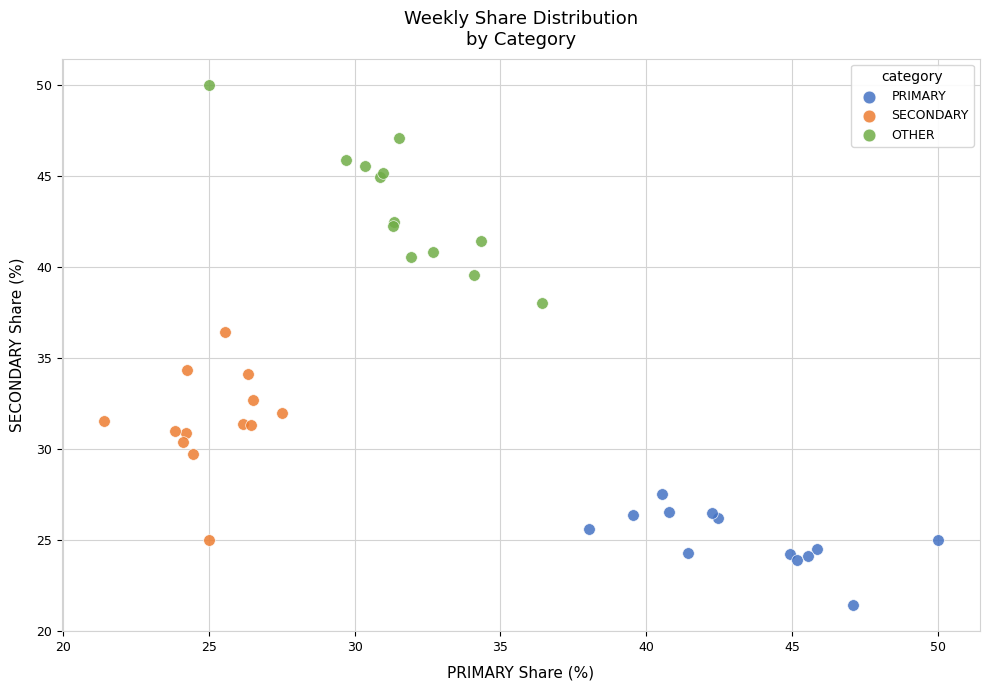

What are all the series names shown in the legend?

PRIMARY, SECONDARY, OTHER